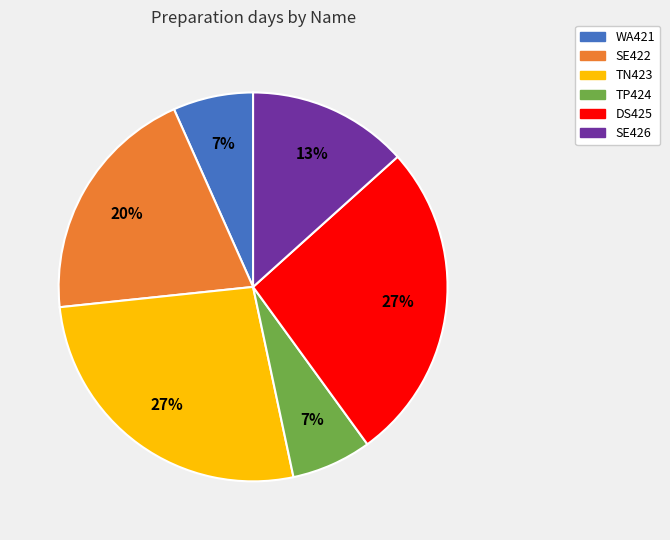

How many segments does this pie chart have?

6